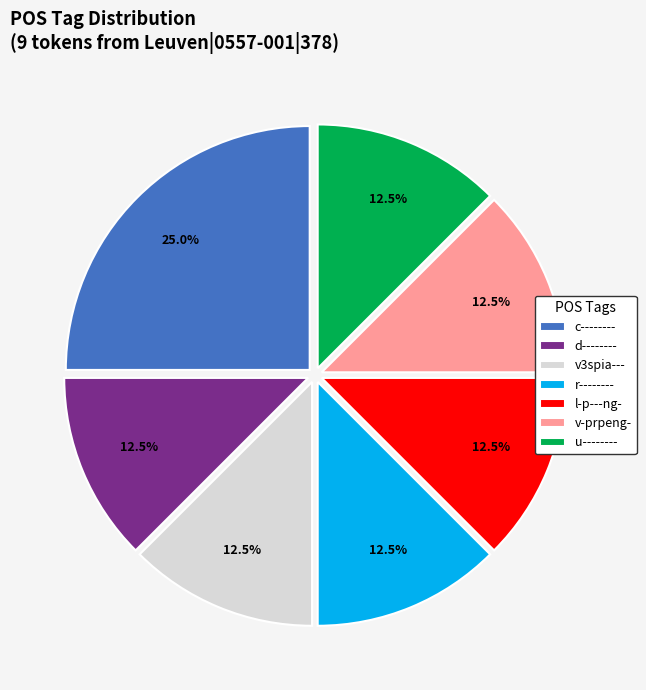

Which category has the biggest portion of the pie?

c--------